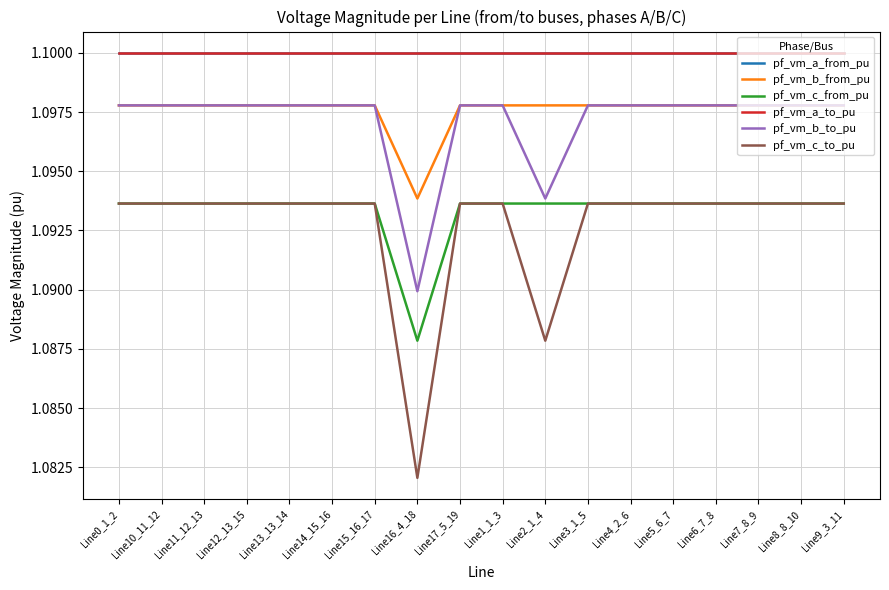

Does the chart have visible grid lines?

Yes